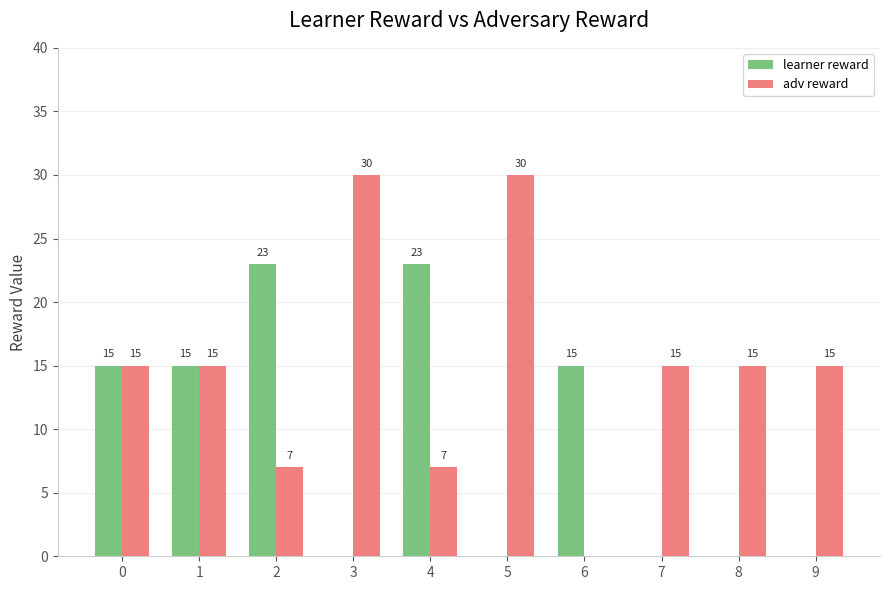

What is the sum of all adv reward values?

149